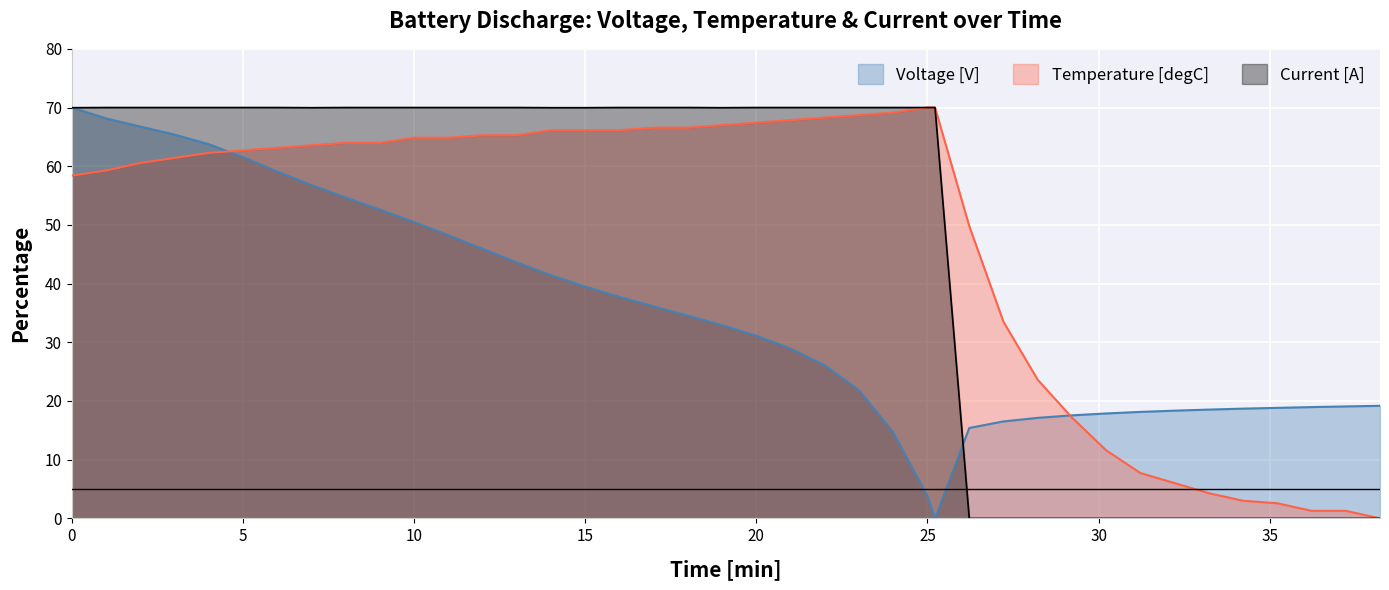

What is the maximum value for Current [A]?

70.0